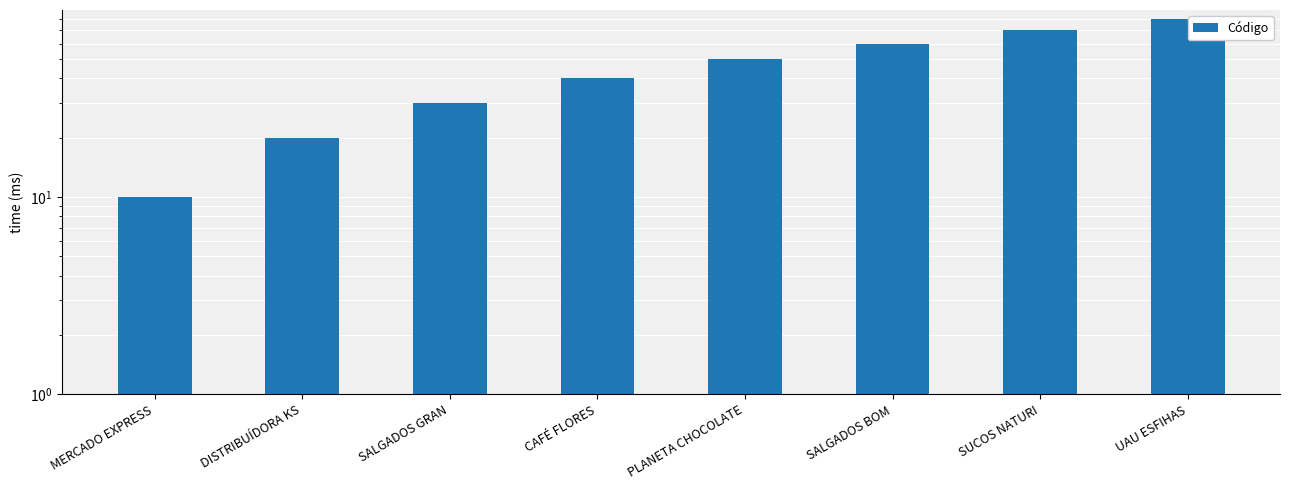

How many distinct data groups are displayed?

1